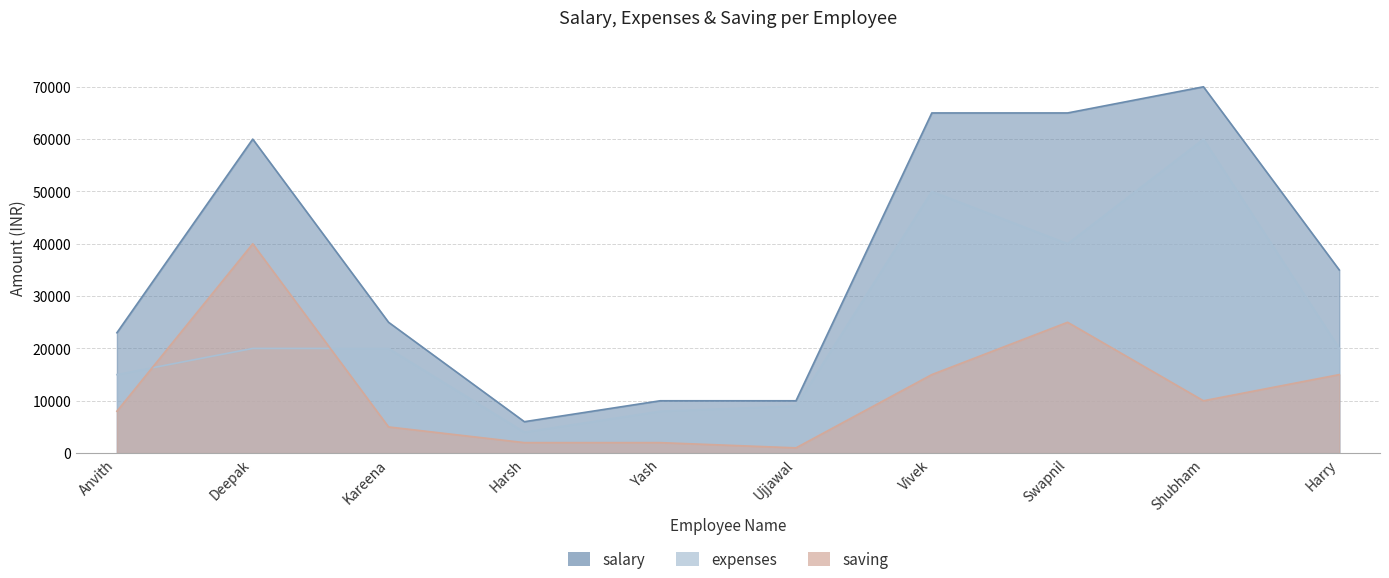

True or false: salary and saving intersect in this chart.

False